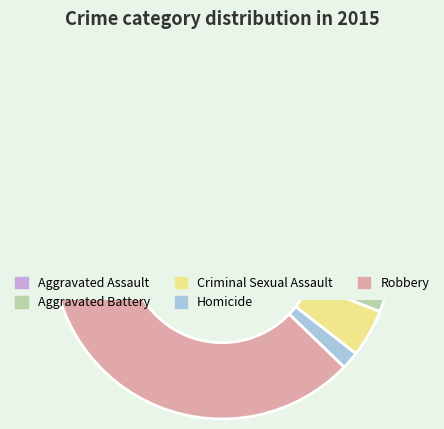

True or false: Robbery accounts for 38% of the total.

True